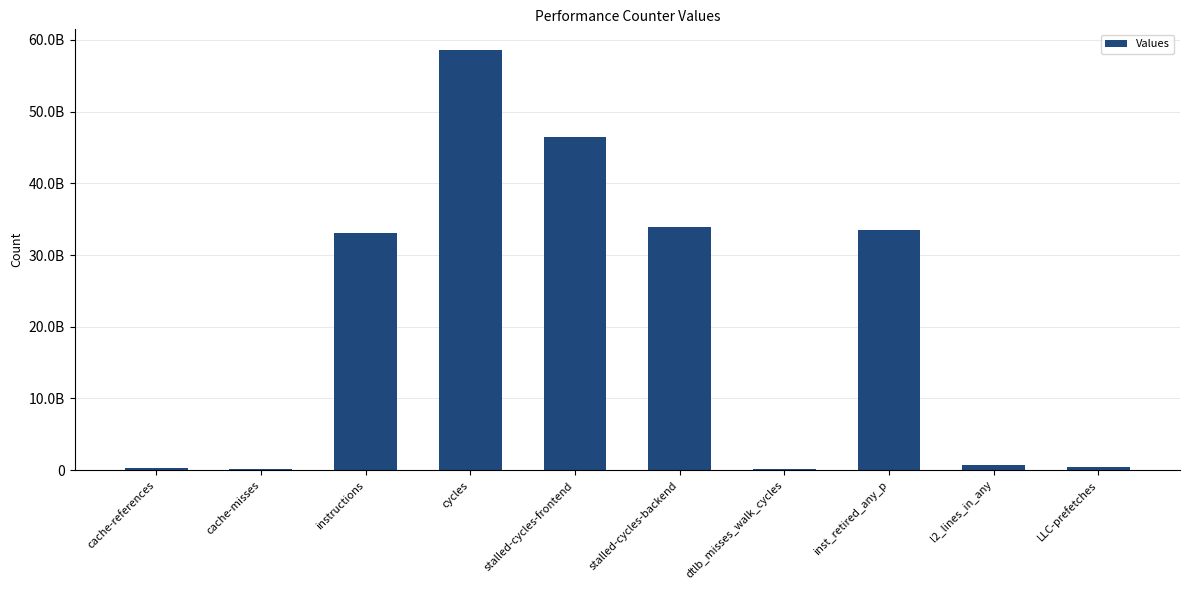

What is the average value?

20753086824